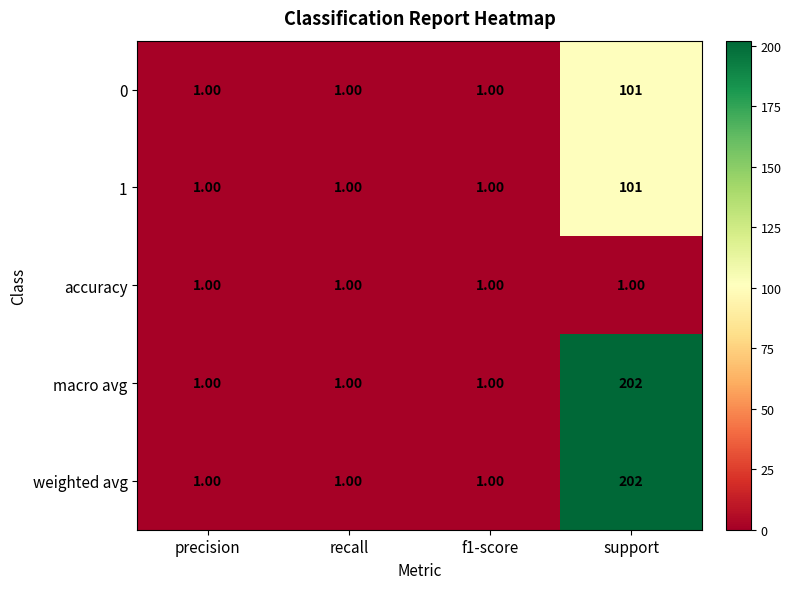

What is the spread (max minus min) of values at support?

201